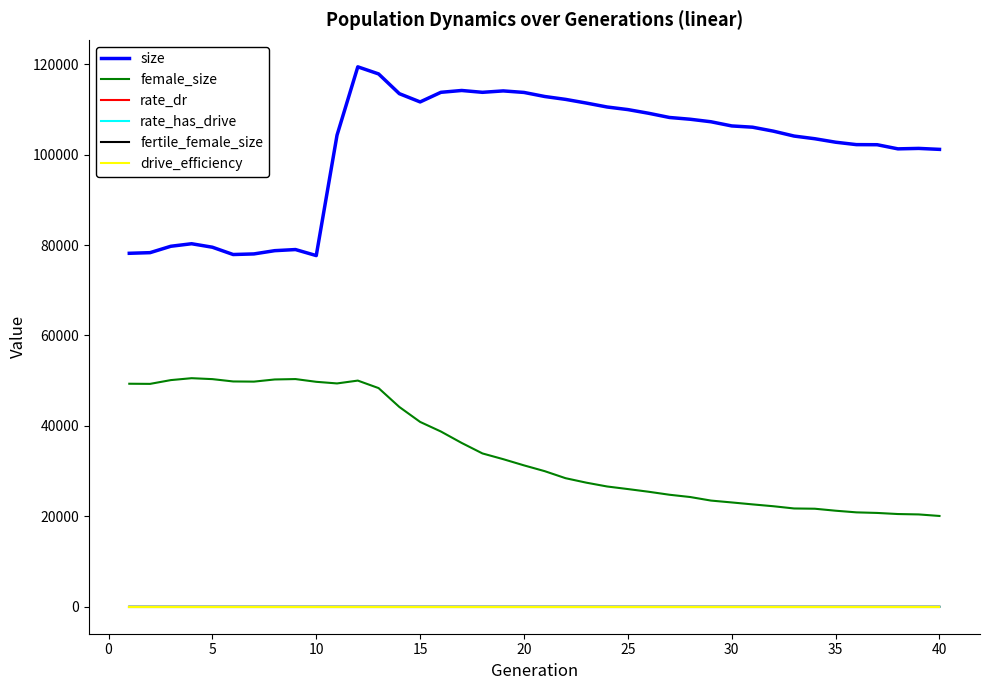

What is the minimum value for female_size?

20079.0